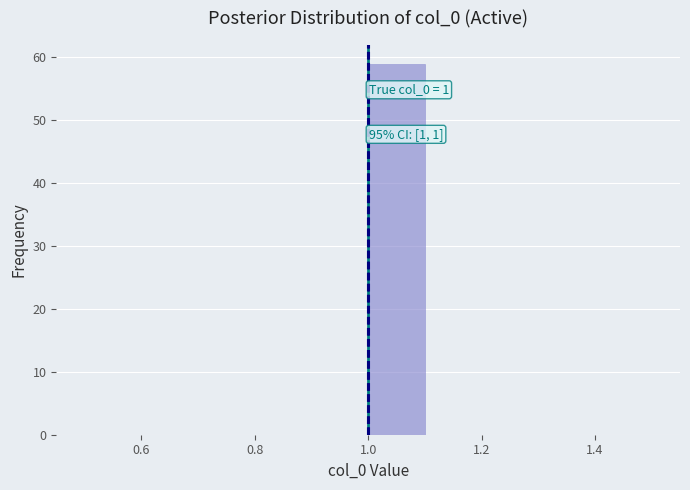

Which range on the x-axis has the tallest bar?

1.0 to 1.1